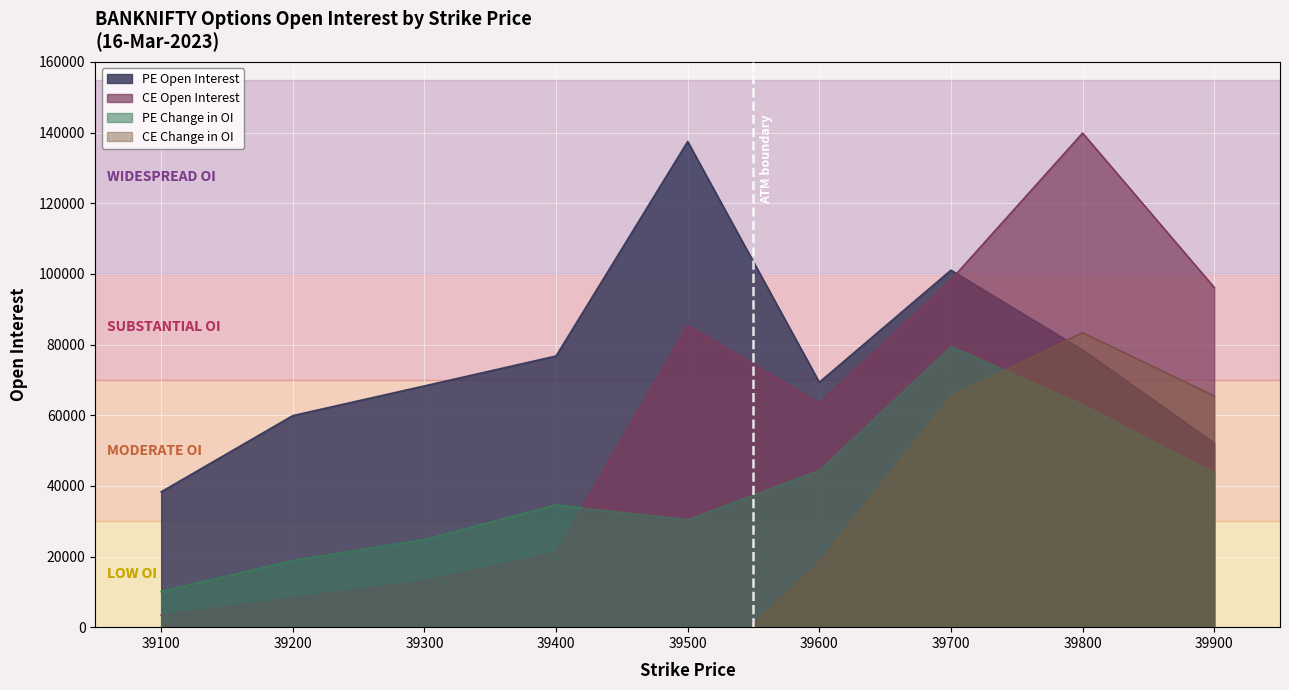

Is it true that CE Change in OI equals 65558 at 39700?

True